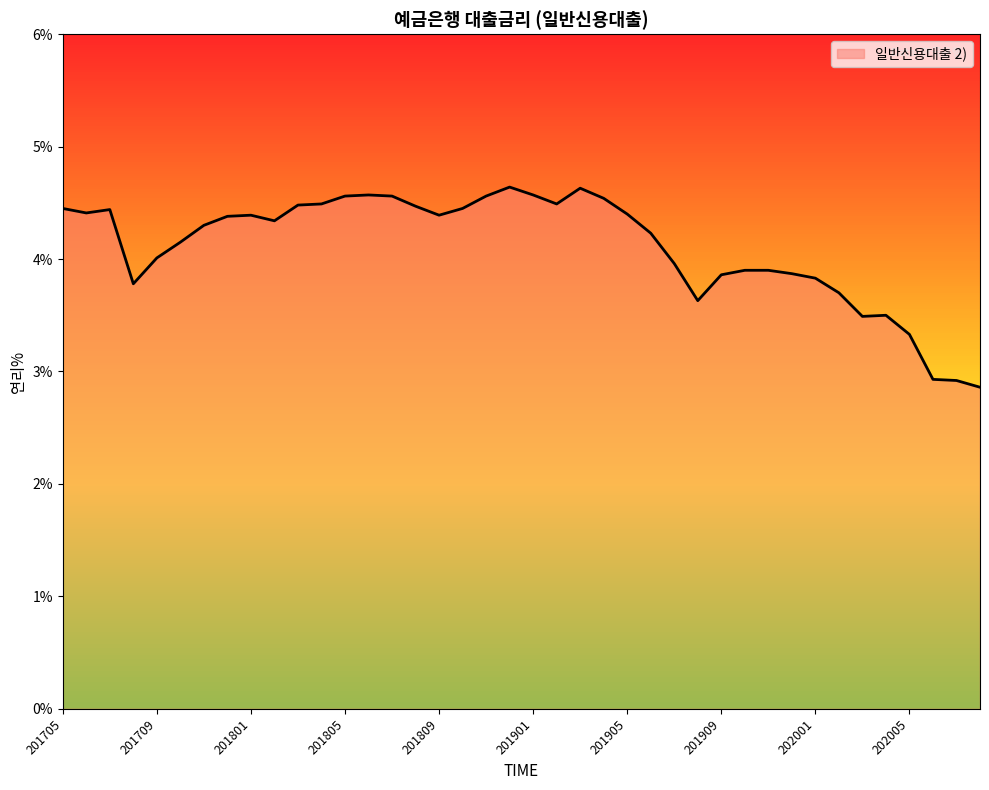

What is the minimum value shown in the chart?

2.9